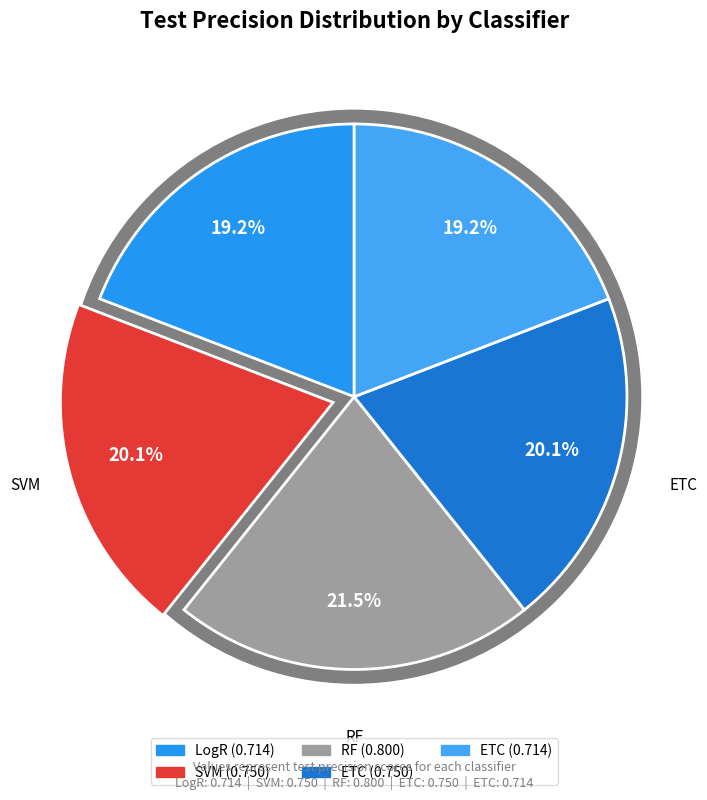

True or false: RF accounts for 32% of the total.

False